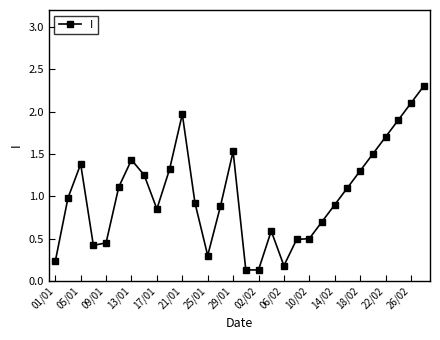

What is the value of the 16th point from the left?

0.1